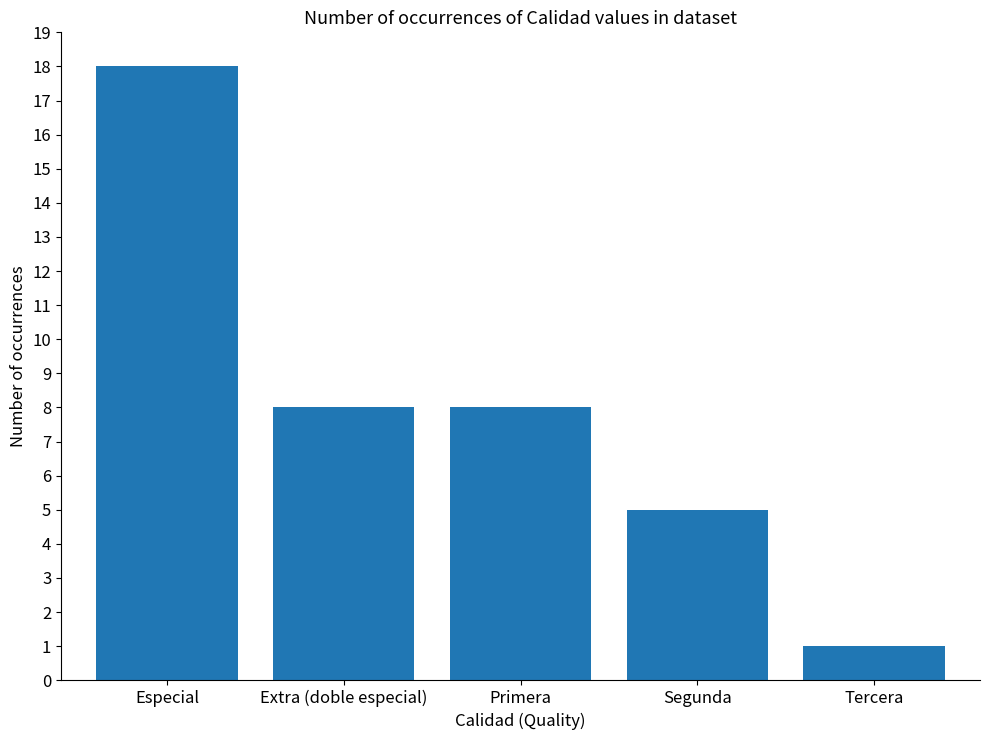

Is it true that the value at Primera is 4?

False